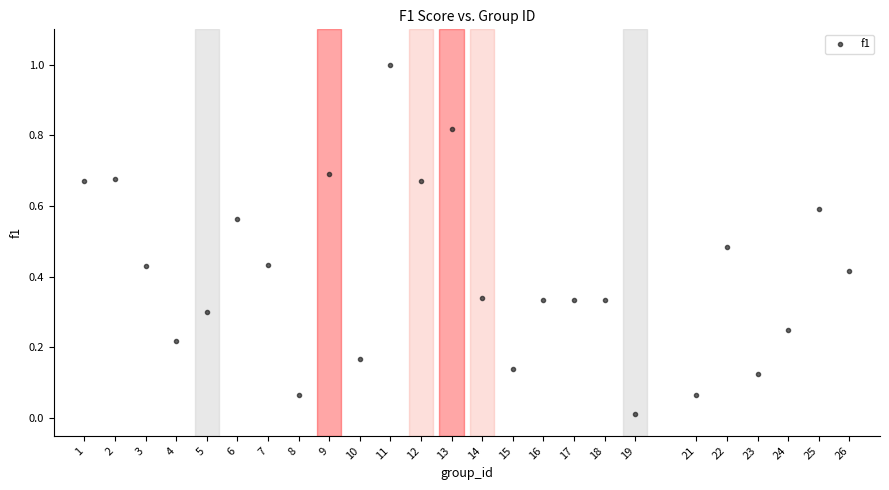

What is the range of Y values (max minus min)?

1.0